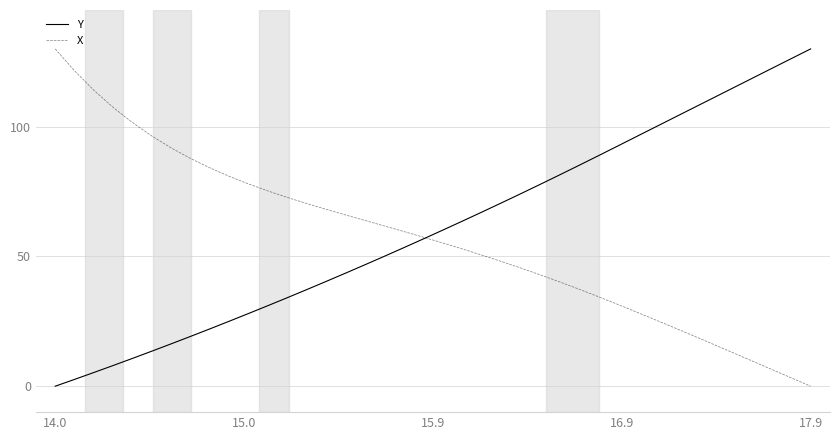

What is the maximum value shown in the chart?

130.0